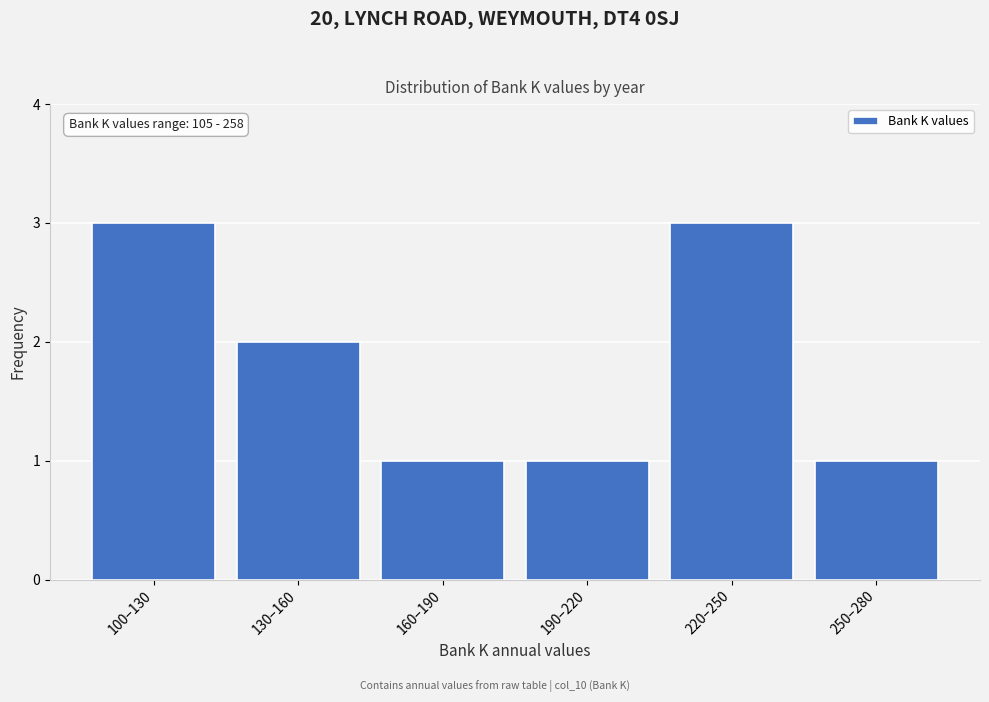

Reading right to left, list all the values displayed in this chart.

250–280=1	220–250=3	190–220=1	160–190=1	130–160=2	100–130=3